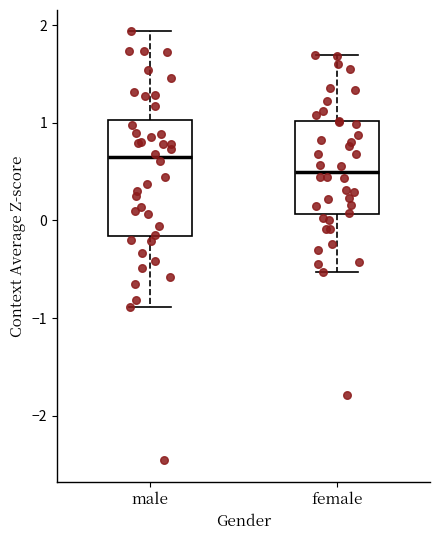

Which box has the lowest median line?

female